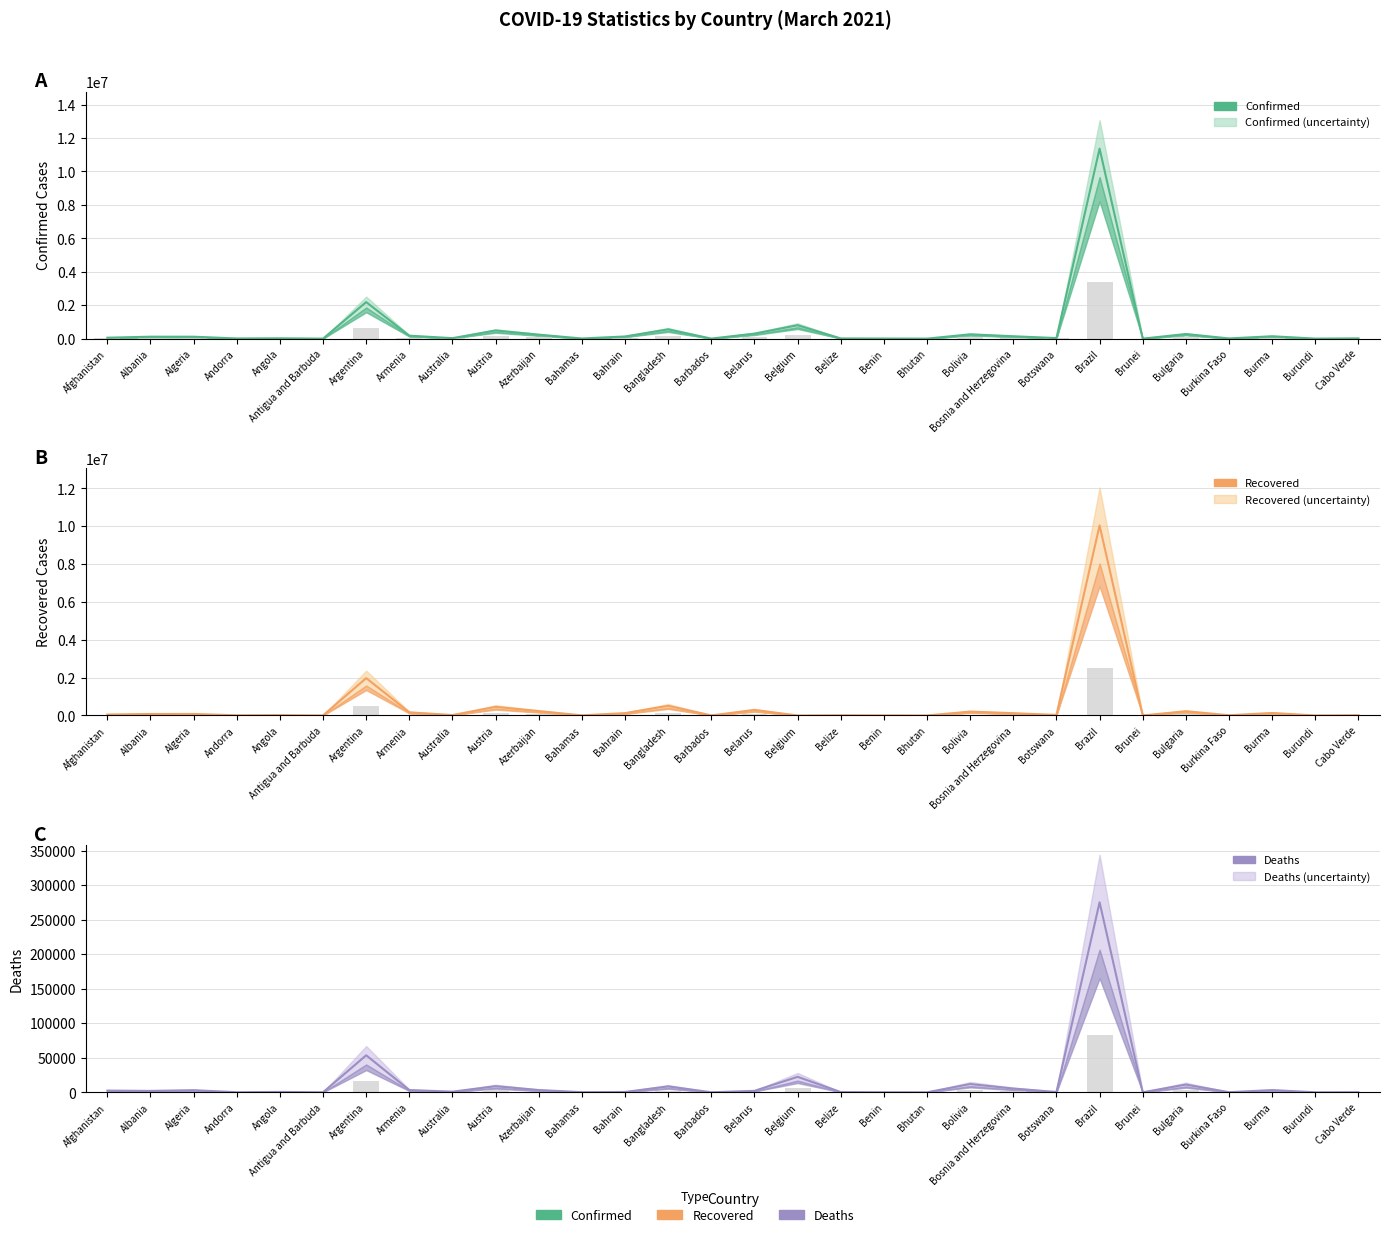

At how many categories does at least one series exceed 44142?

16